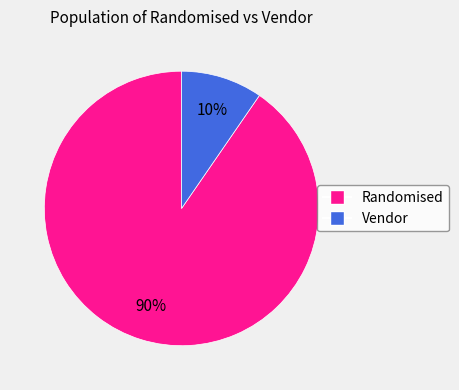

Does any single category account for the majority?

Yes